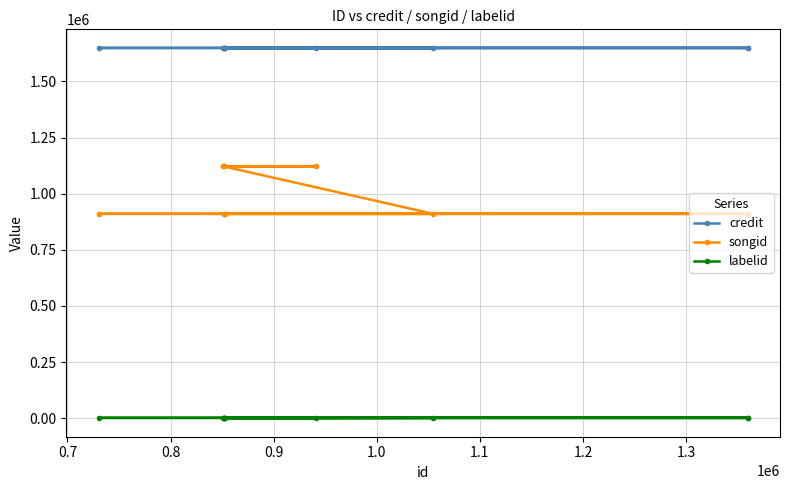

Count the credit values in the range 1648744 to 1649188.

10